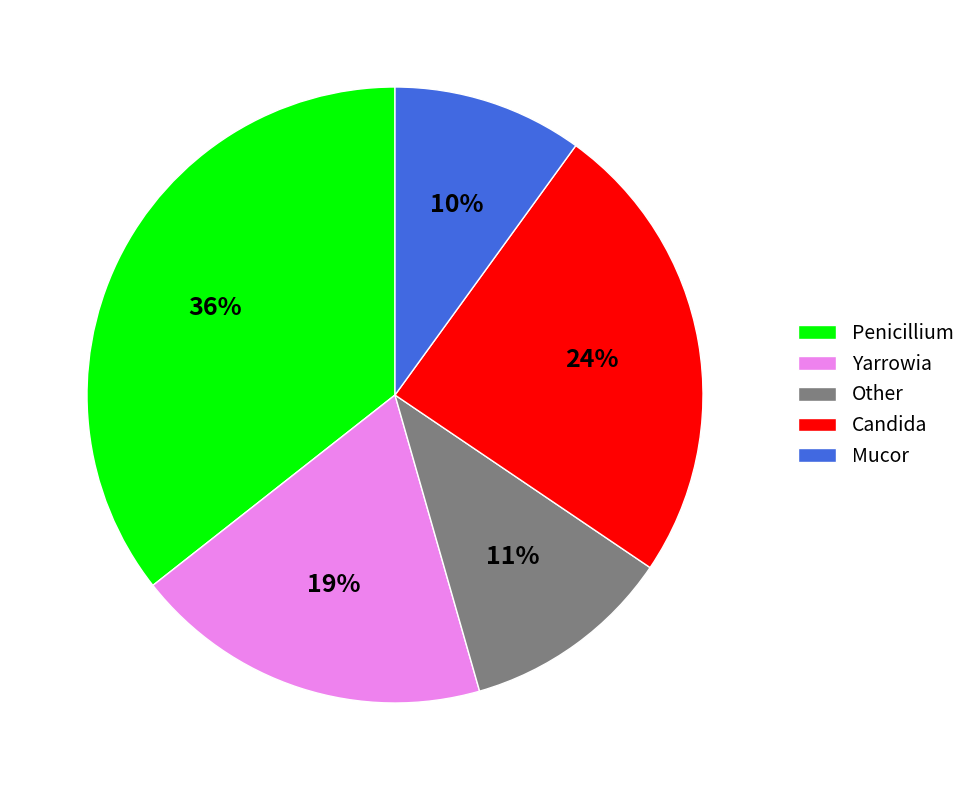

Which category has the biggest portion of the pie?

Penicillium